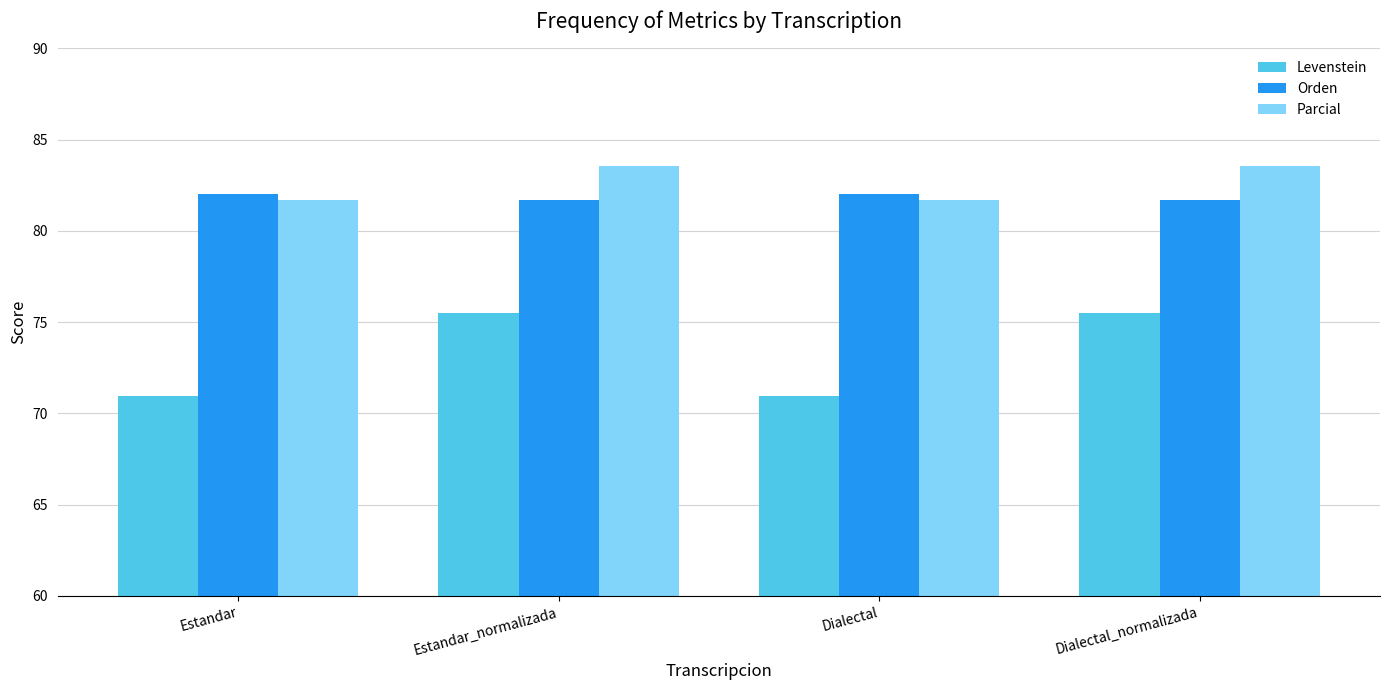

True or false: Parcial has a value of 107.2 at Estandar.

False